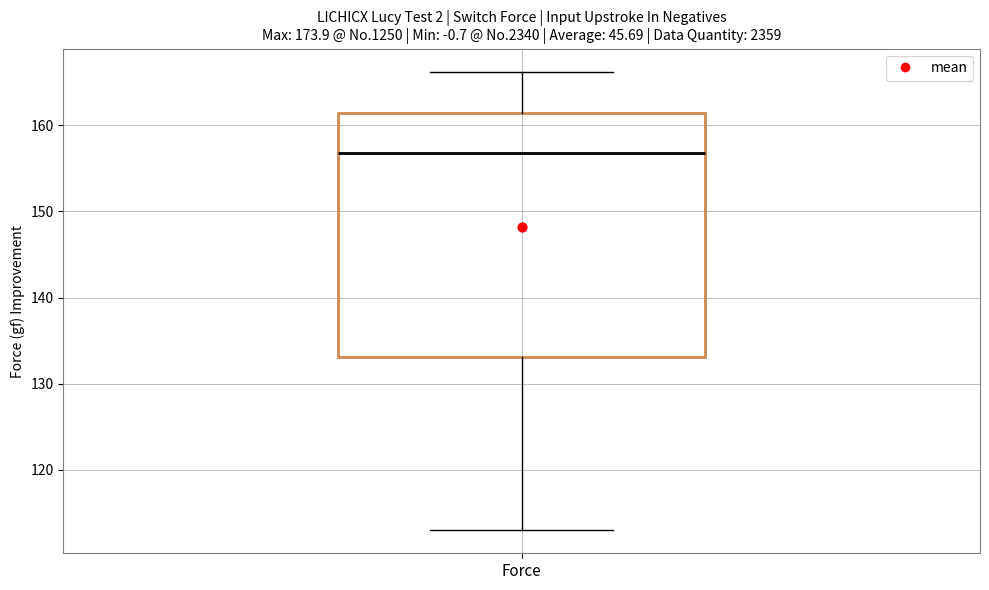

Where is the lower edge of the box for Force on the y-axis? The values are not printed on the chart, so give them approximately, as read against the axis.

133